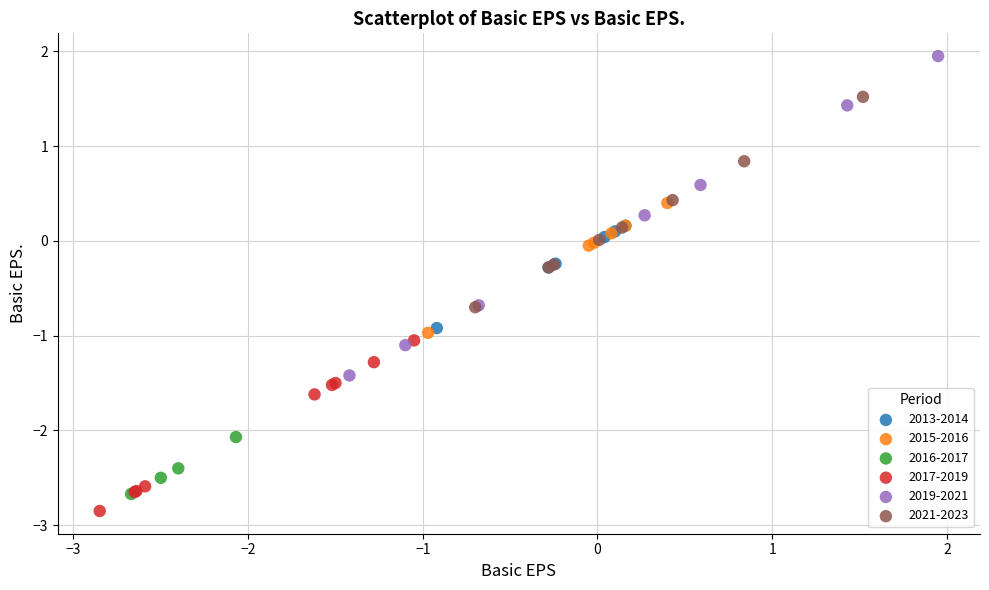

Which series reaches the minimum Y coordinate?

2017-2019